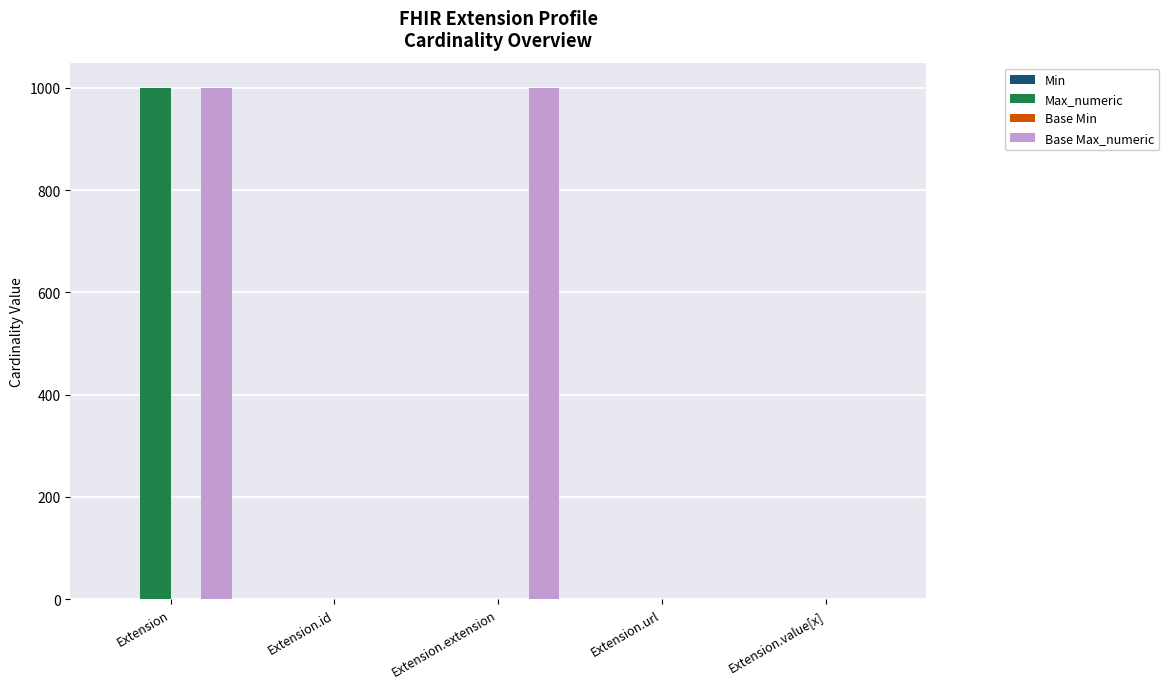

What is the sum of all Max_numeric values?

1002